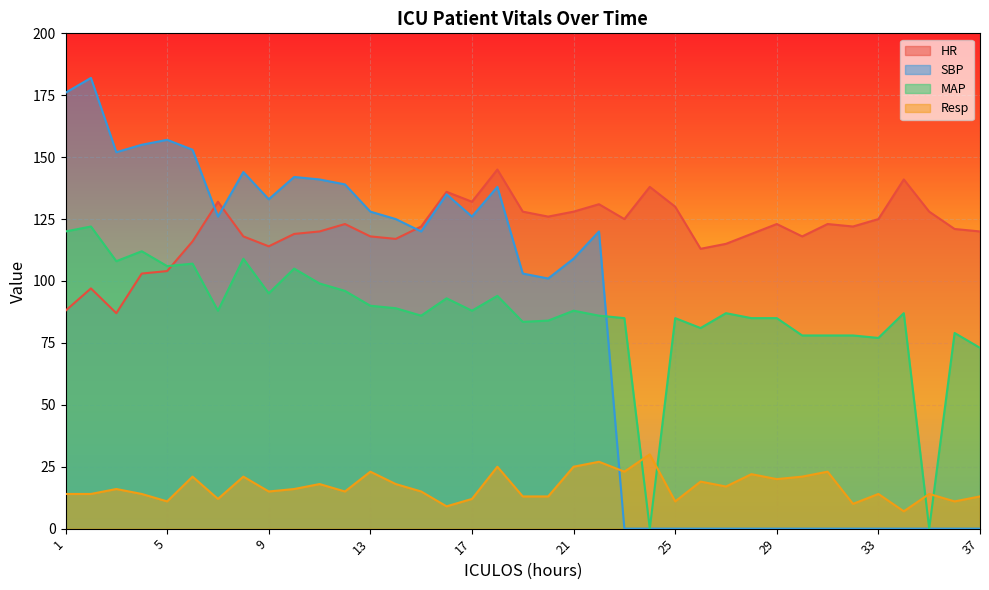

What is the value of the HR point at the 33rd from the left?

125.0